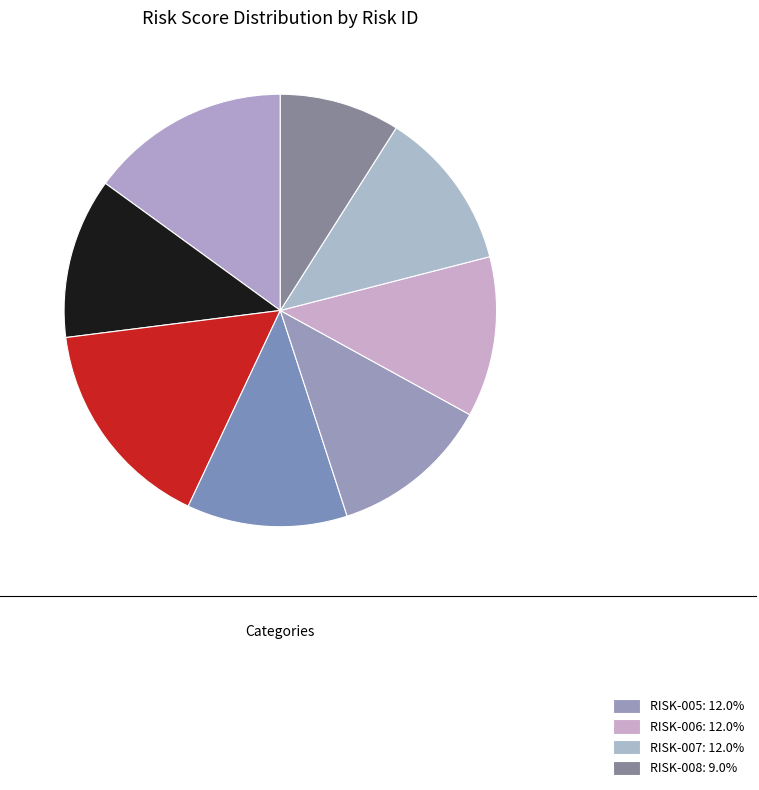

How many slices are in this pie chart?

8